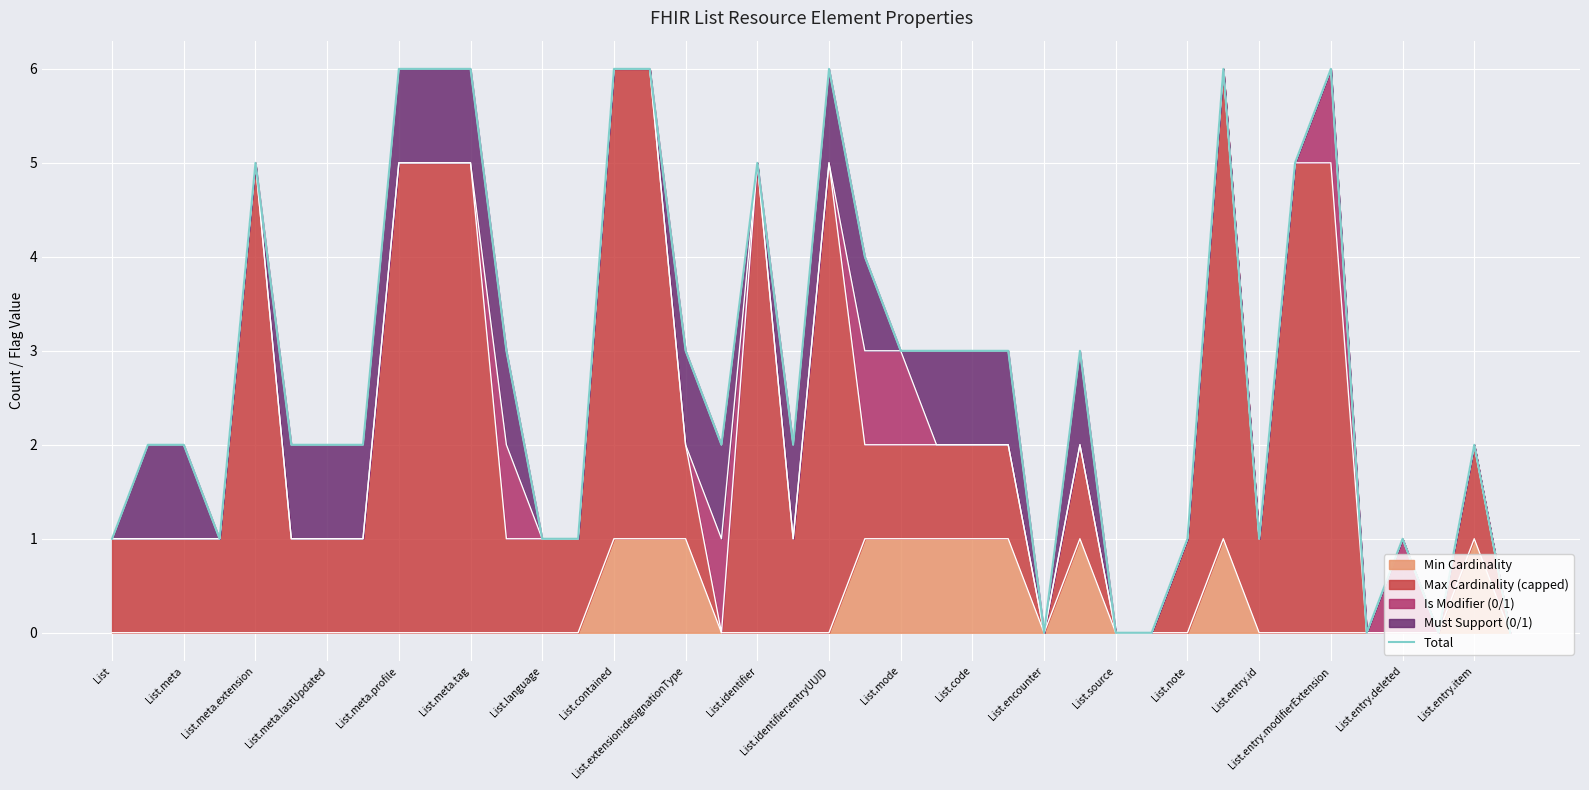

Is it true that Min Cardinality equals 2 at List.entry.item?

False